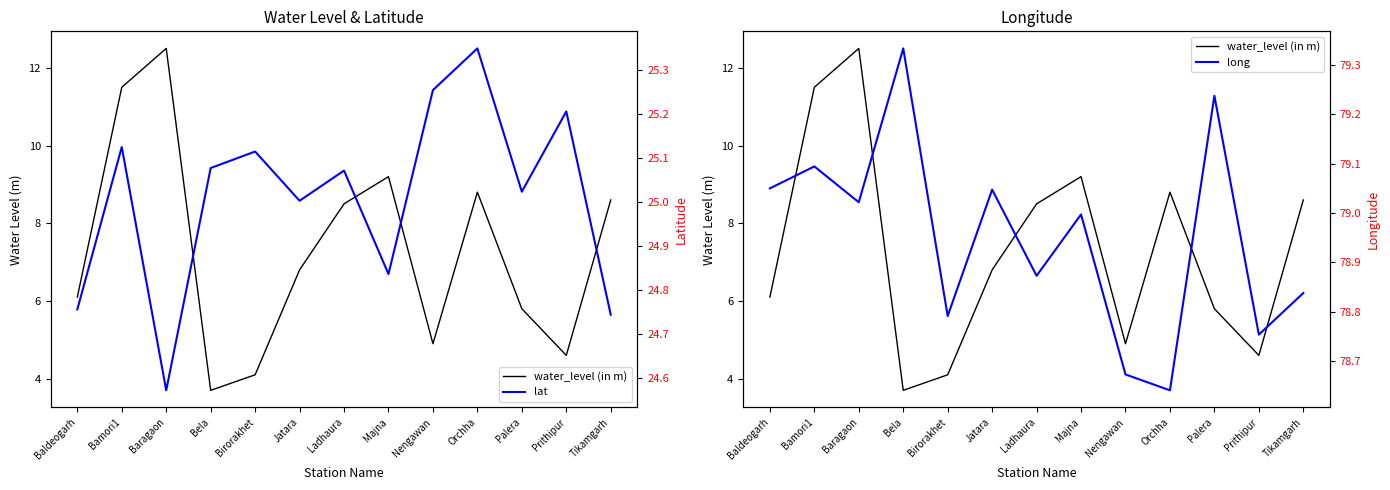

At which category does water_level (in m) reach its first local valley?

Bela